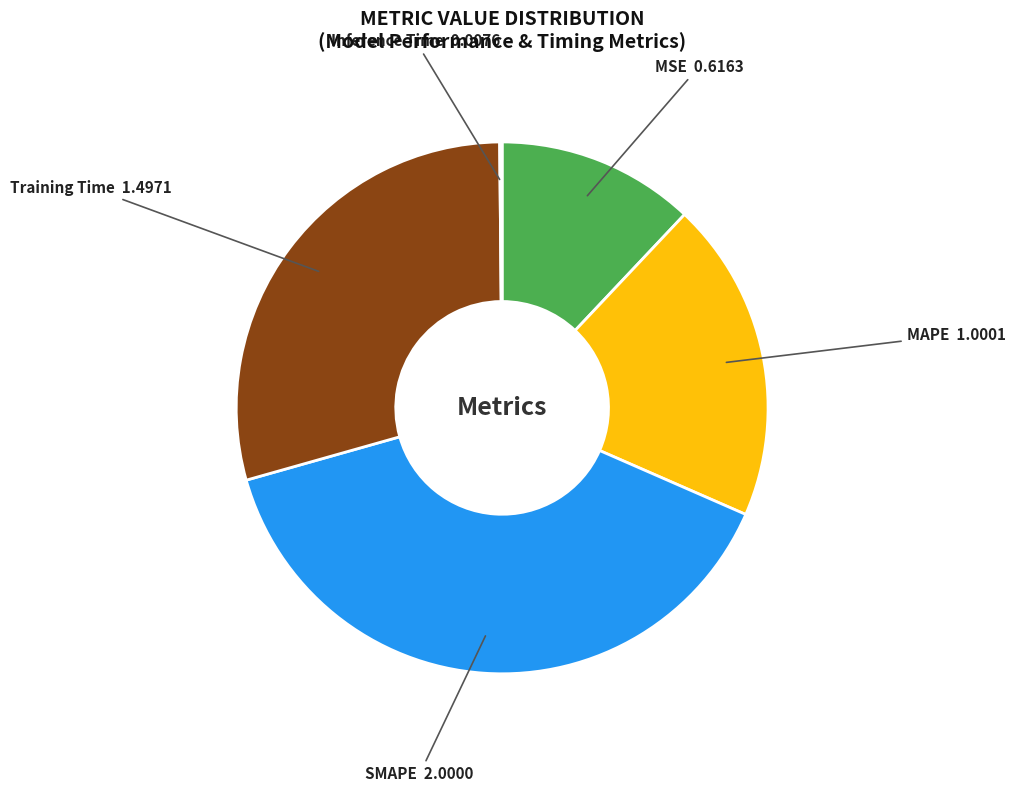

Is there any slice that represents more than half of the pie?

No